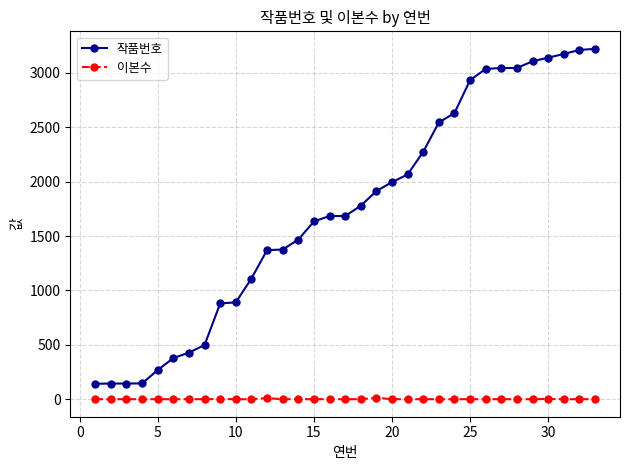

Which series has the largest total across all categories?

작품번호